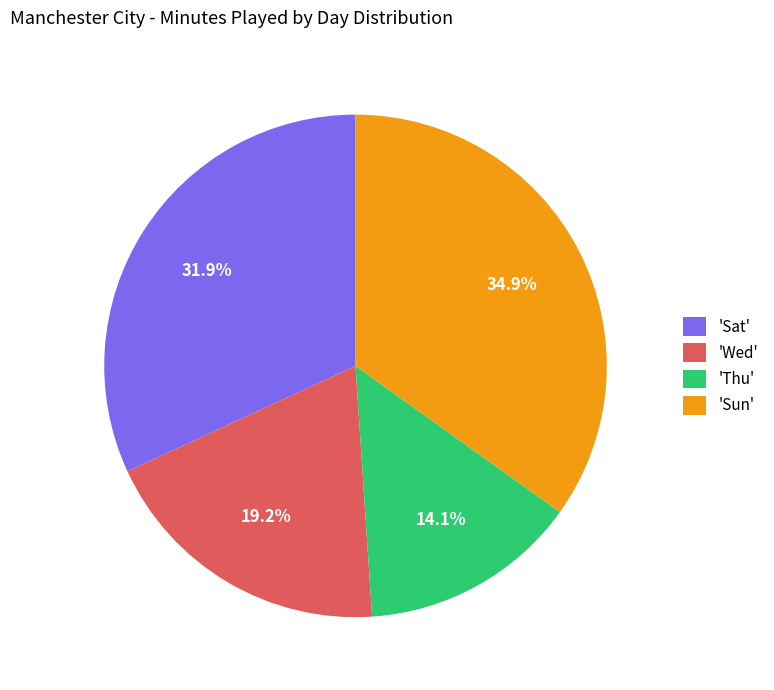

How many segments does this pie chart have?

4